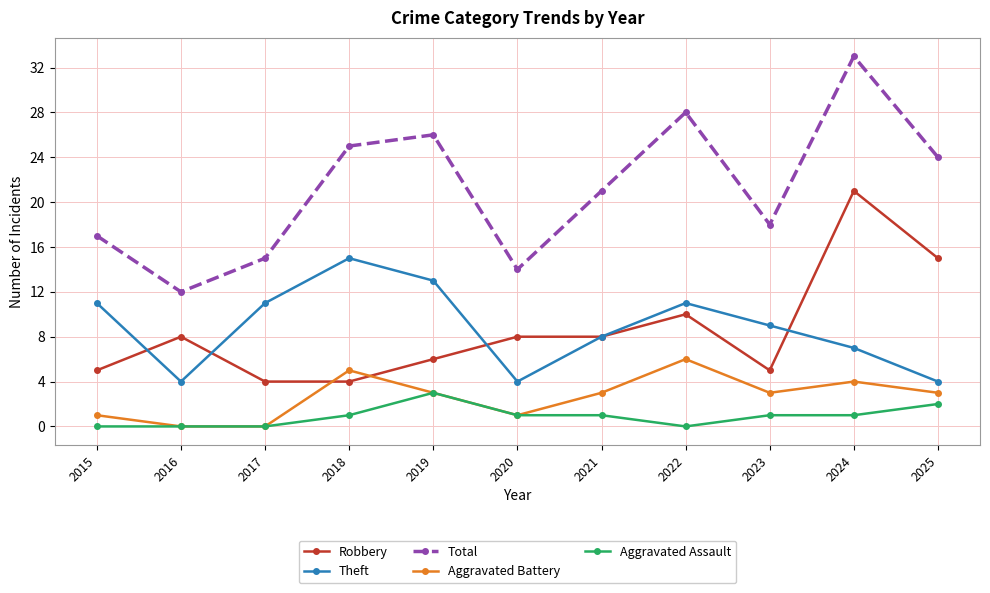

Reading left to right, extract all data points from this chart.

Robbery: 5	8	4	4	6	8	8	10	5	21	15
Theft: 11	4	11	15	13	4	8	11	9	7	4
Total: 17	12	15	25	26	14	21	28	18	33	24
Aggravated Battery: 1	0	0	5	3	1	3	6	3	4	3
Aggravated Assault: 0	0	0	1	3	1	1	0	1	1	2